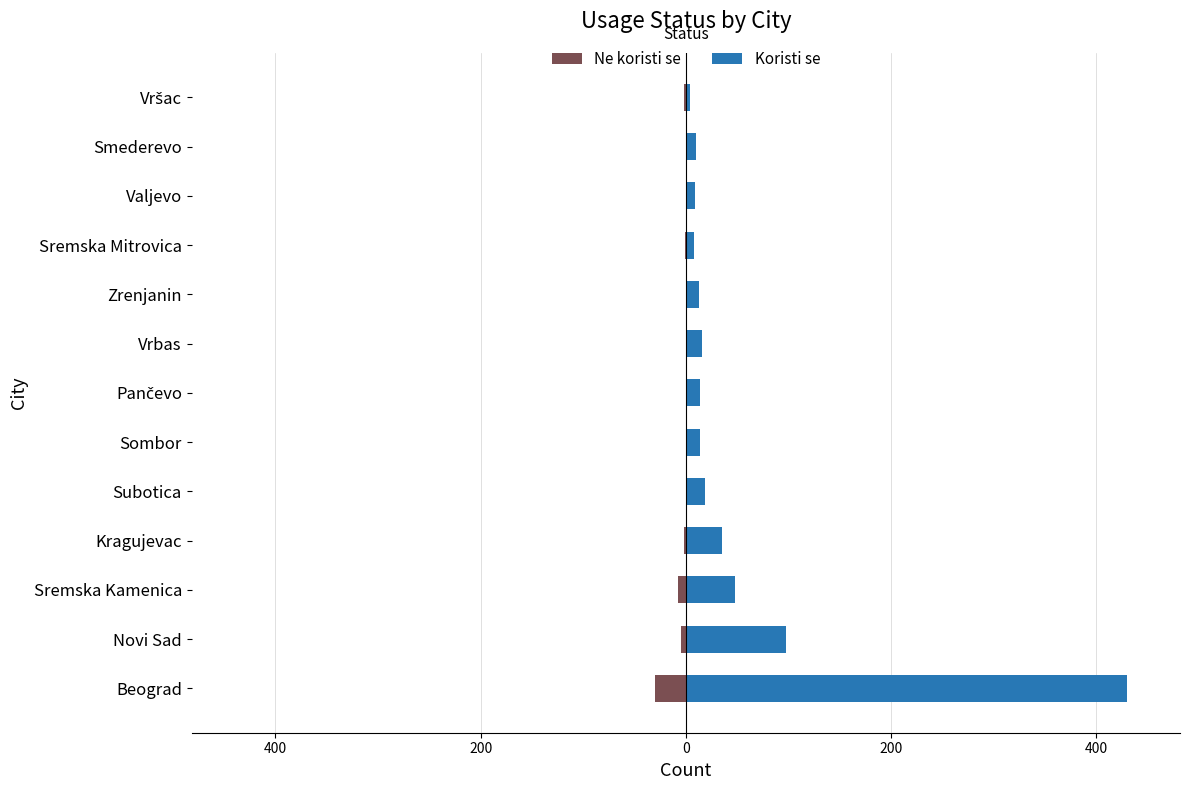

Reading left to right, list all the values displayed in this chart.

Ne koristi se: -30	-5	-8	-2	0	0	0	0	0	-1	0	0	-2
Koristi se: 430	98	48	35	19	14	14	16	13	8	9	10	4